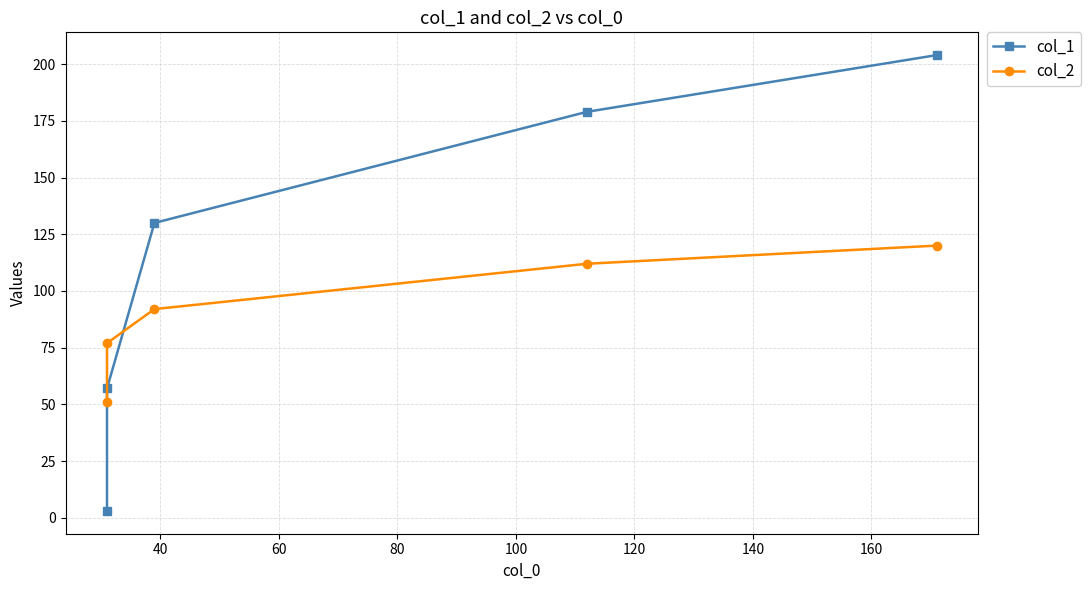

What is the sum of all col_1 values?

573